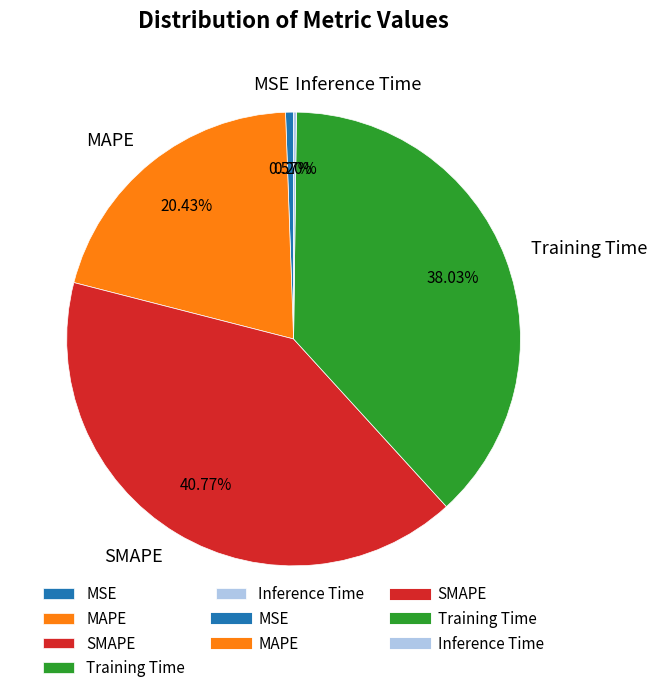

Does SMAPE account for over 50% of the chart?

No